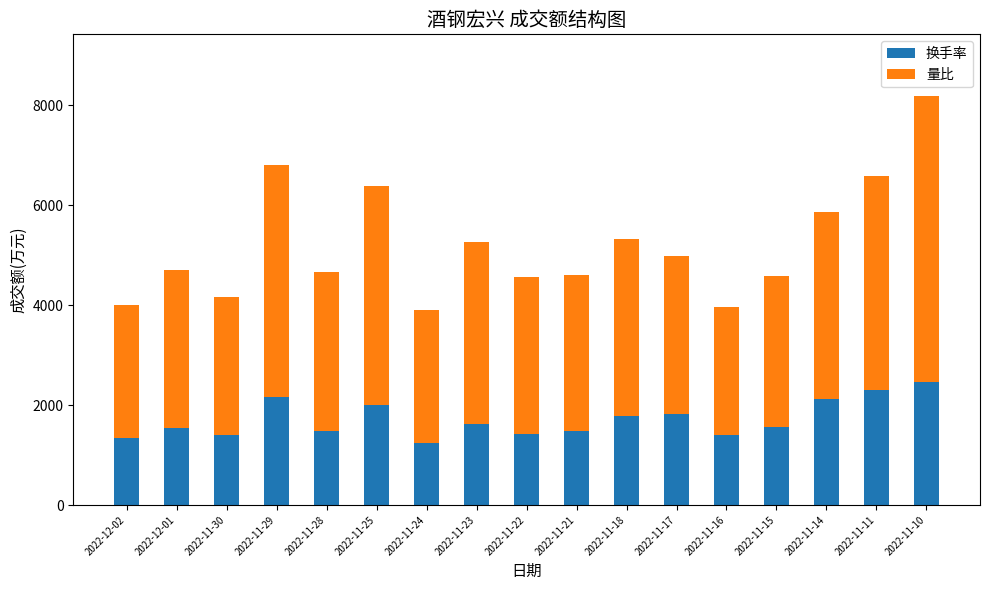

What is the total value across all series at 2022-11-29?

6798.0